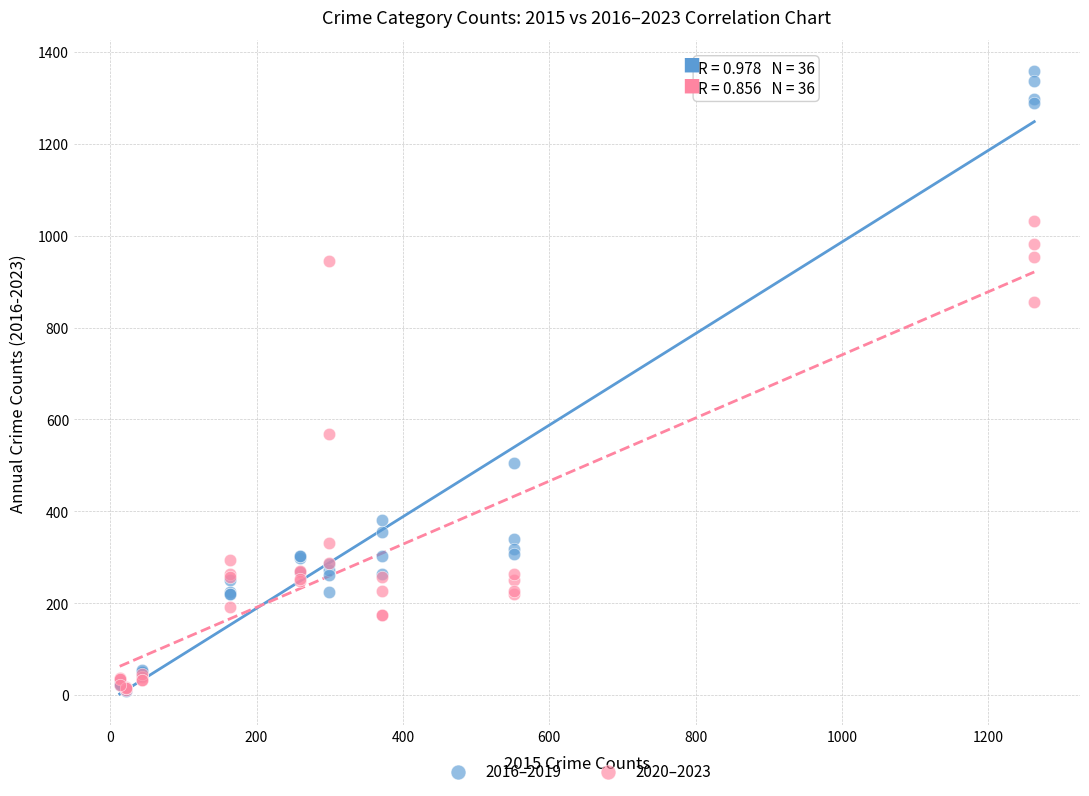

What are all the series names shown in the legend?

2016–2019, 2020–2023